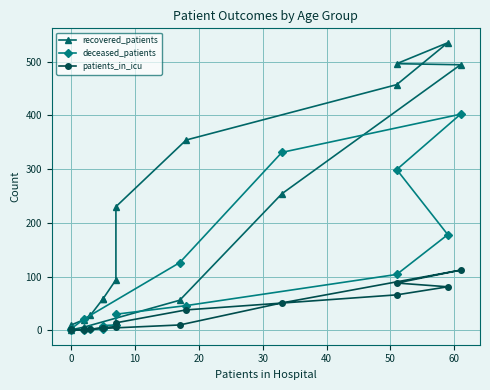

At how many categories does at least one series exceed 241?

6